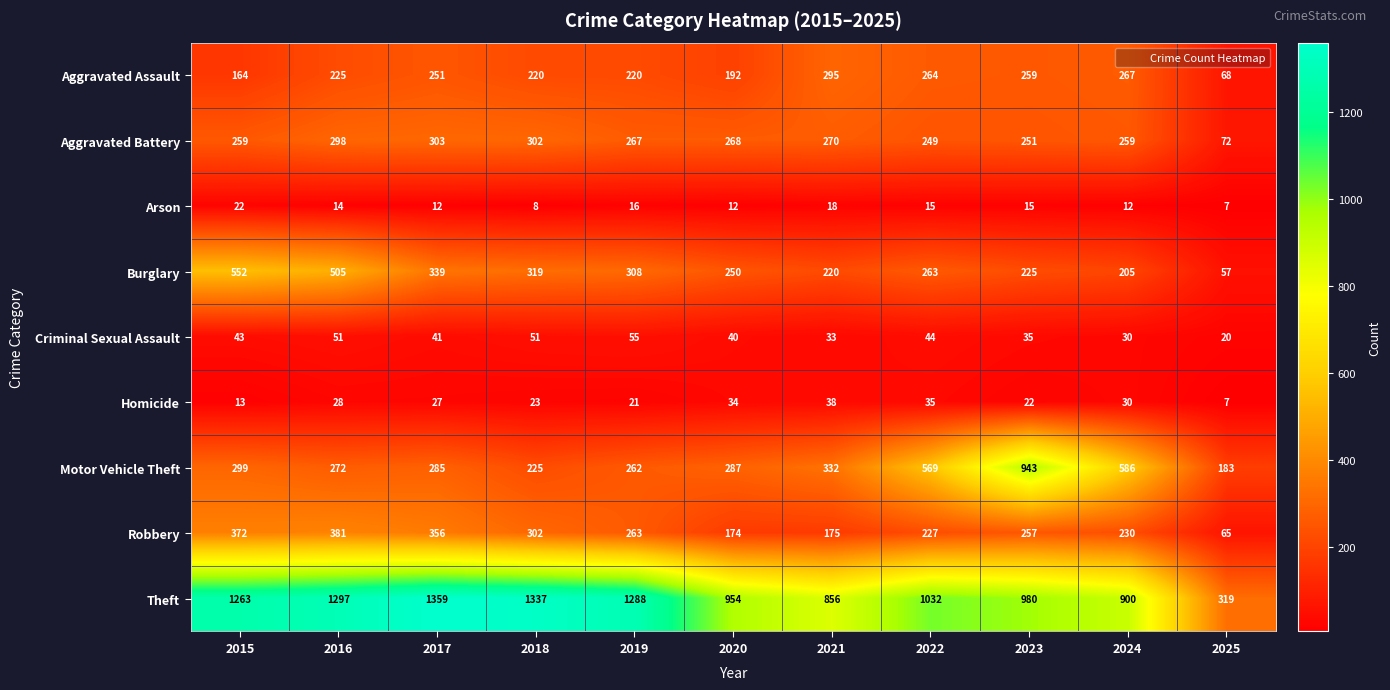

What is the difference between the Motor Vehicle Theft values at 2021 and 2015?

33